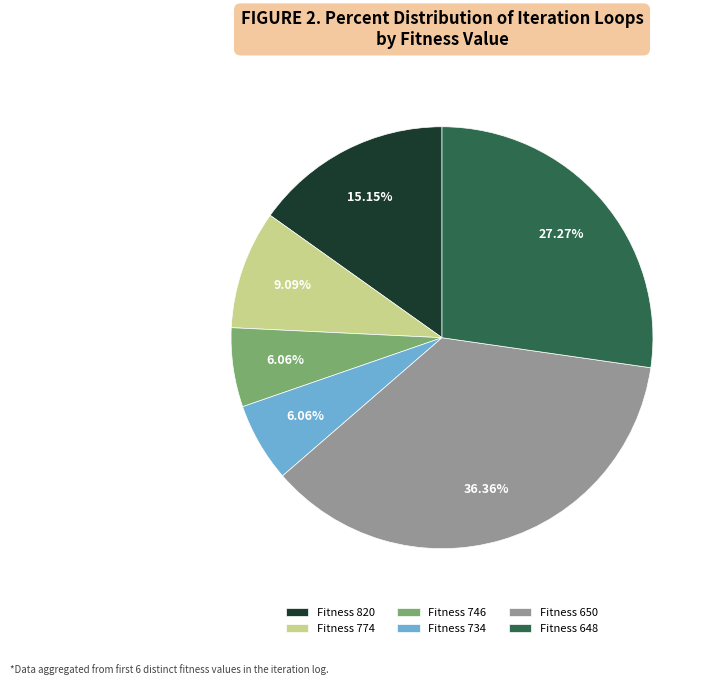

Is the sum of Fitness 734 and Fitness 746 greater than half?

No